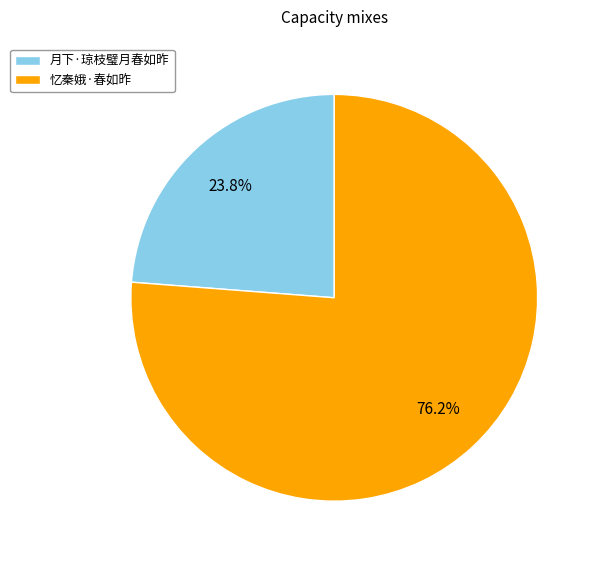

To the nearest percent, what portion does 月下·琼枝璧月春如昨 represent?

24%